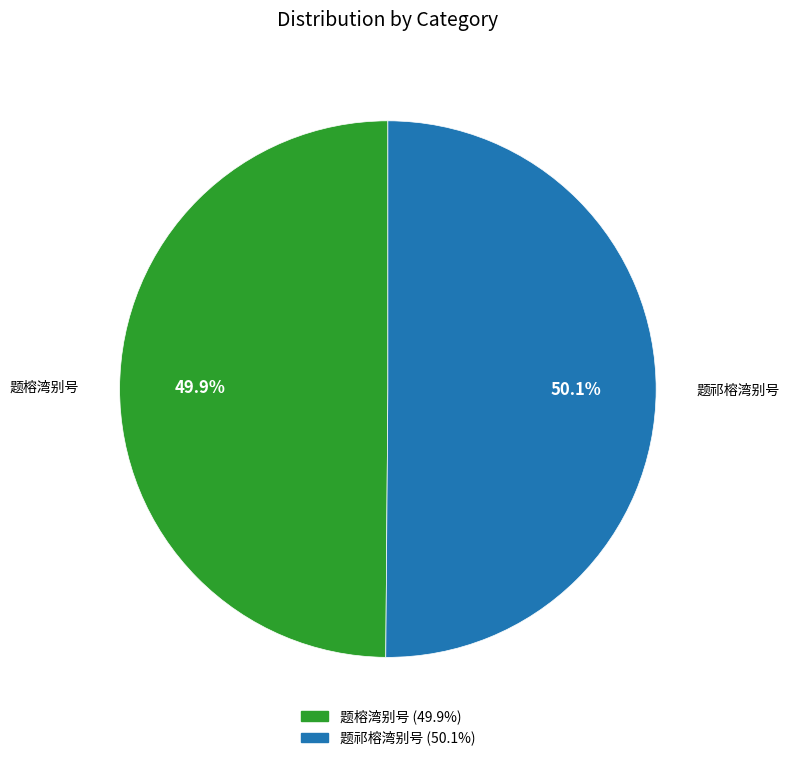

What is the ratio of the value at 题祁榕湾别号 to the value at 题榕湾别号?

1.0